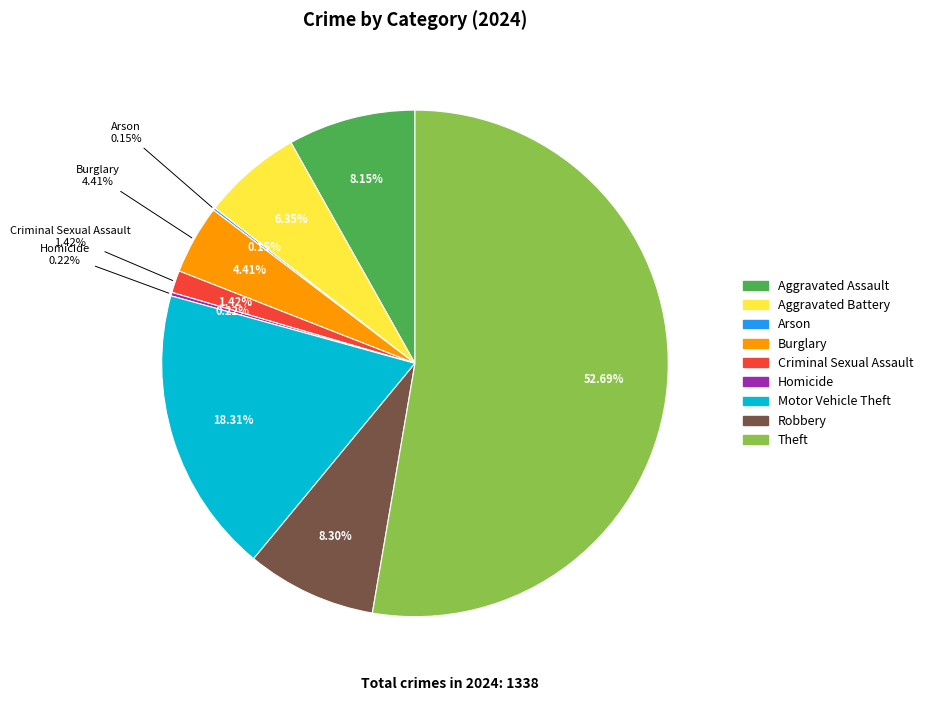

Is it true that Burglary is 4% of the pie?

True